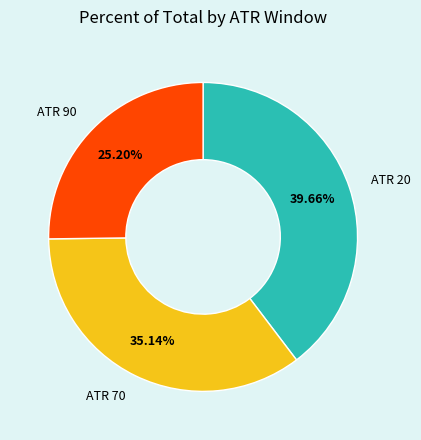

Do ATR 20 and ATR 70 together represent more than half of the pie?

Yes